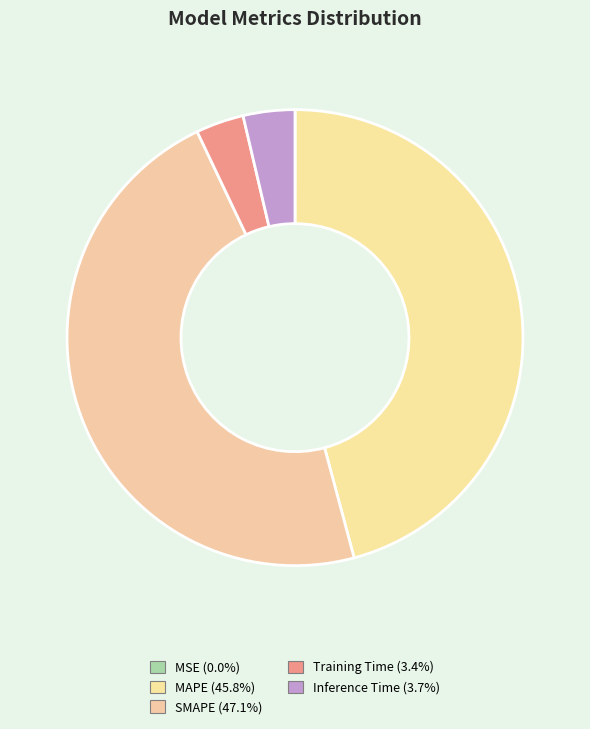

Which category has the biggest portion of the pie?

SMAPE